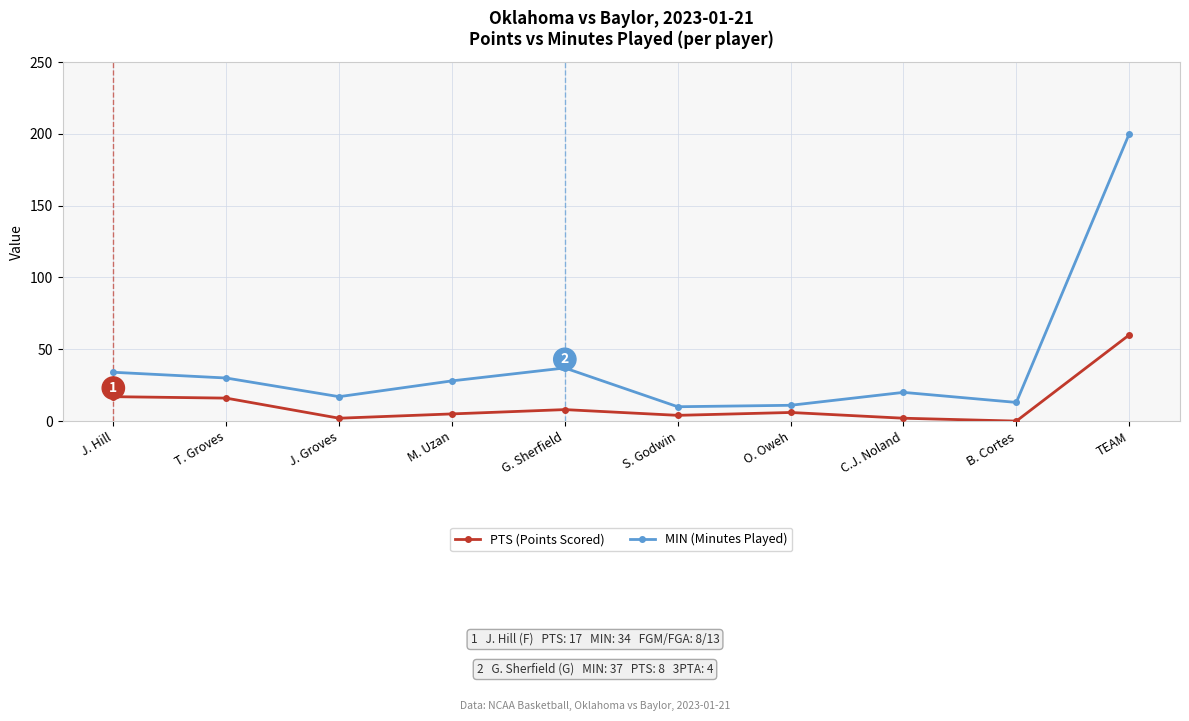

Reading left to right, extract all data points from this chart.

PTS (Points Scored): J. Hill=17	T. Groves=16	J. Groves=2	M. Uzan=5	G. Sherfield=8	S. Godwin=4	O. Oweh=6	C.J. Noland=2	B. Cortes=0	TEAM=60
MIN (Minutes Played): J. Hill=34	T. Groves=30	J. Groves=17	M. Uzan=28	G. Sherfield=37	S. Godwin=10	O. Oweh=11	C.J. Noland=20	B. Cortes=13	TEAM=200